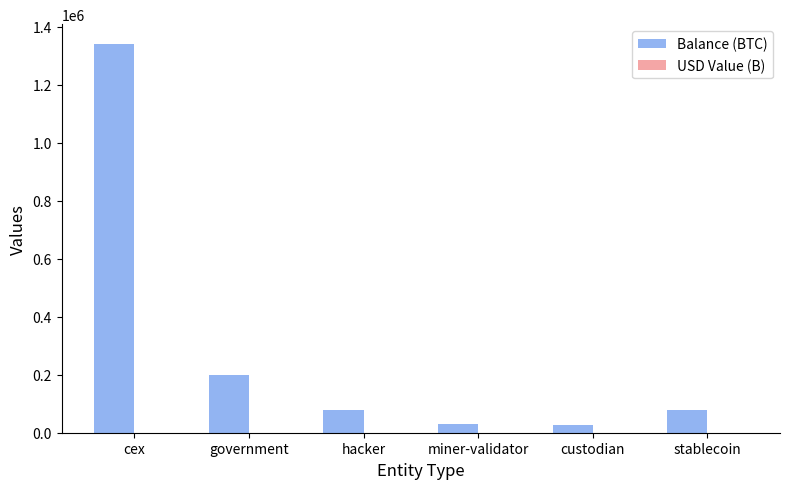

At which label is Balance (BTC) closest to 683554?

government